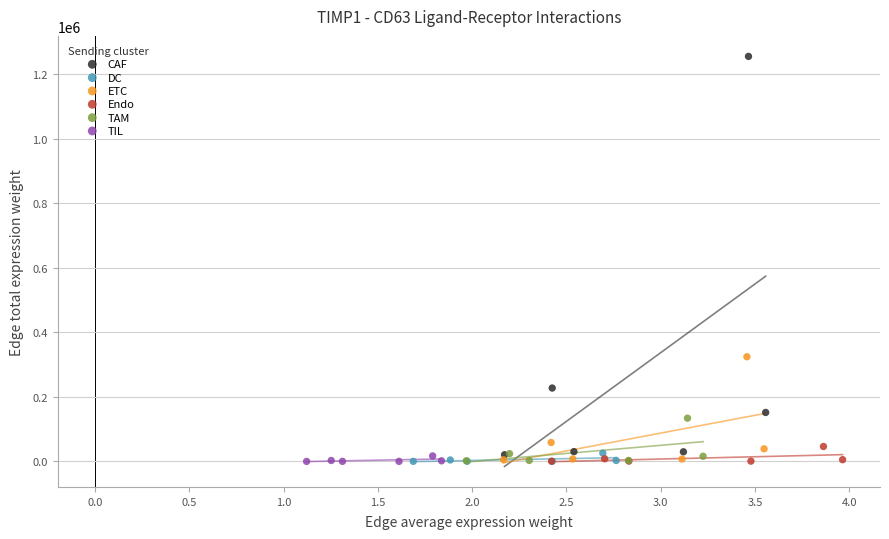

Which series contains the highest Y value?

CAF